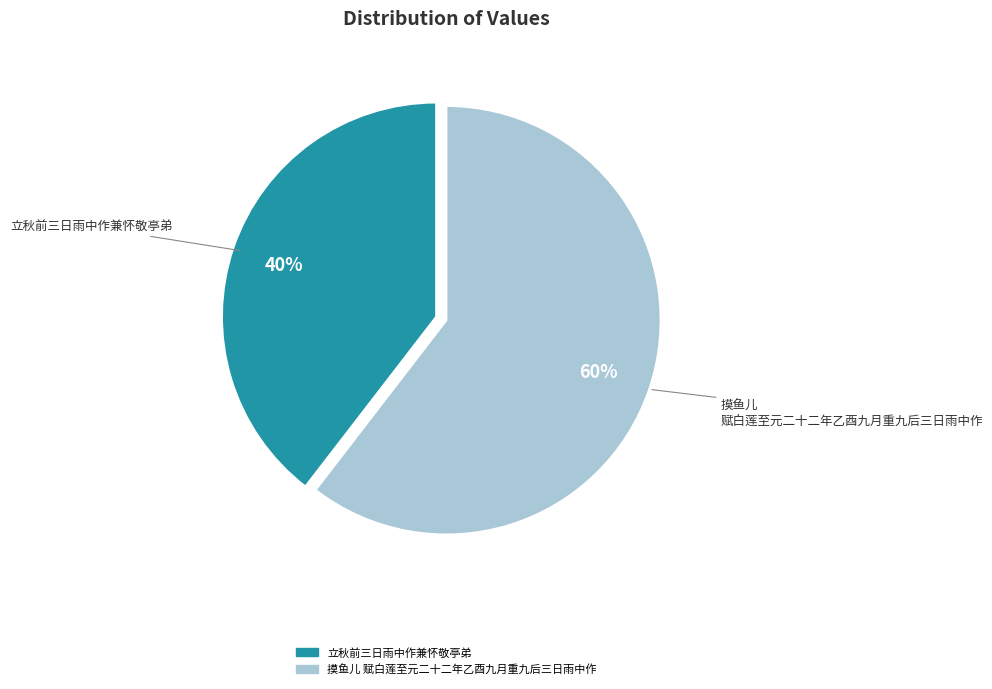

To the nearest percent, what percentage of the pie is 立秋前三日雨中作兼怀敬亭弟?

40%